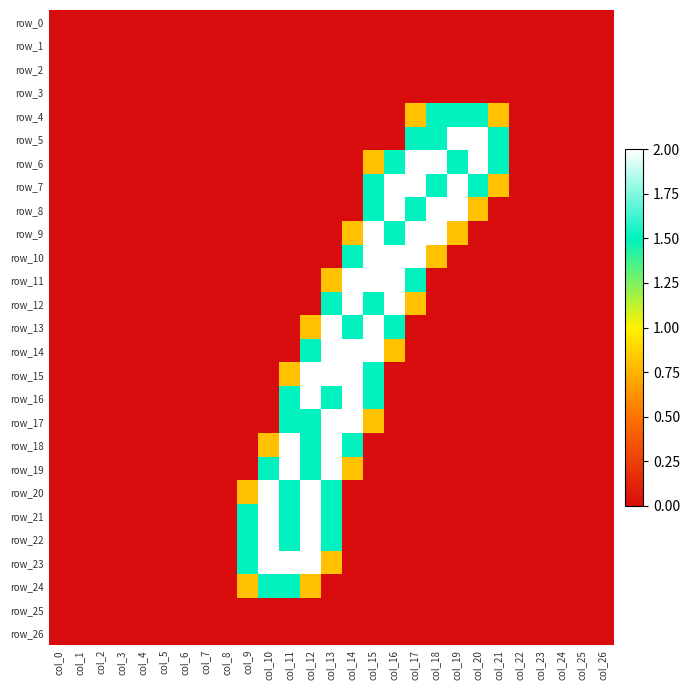

True or false: row_5 has a value of 0.8 at col_19.

False